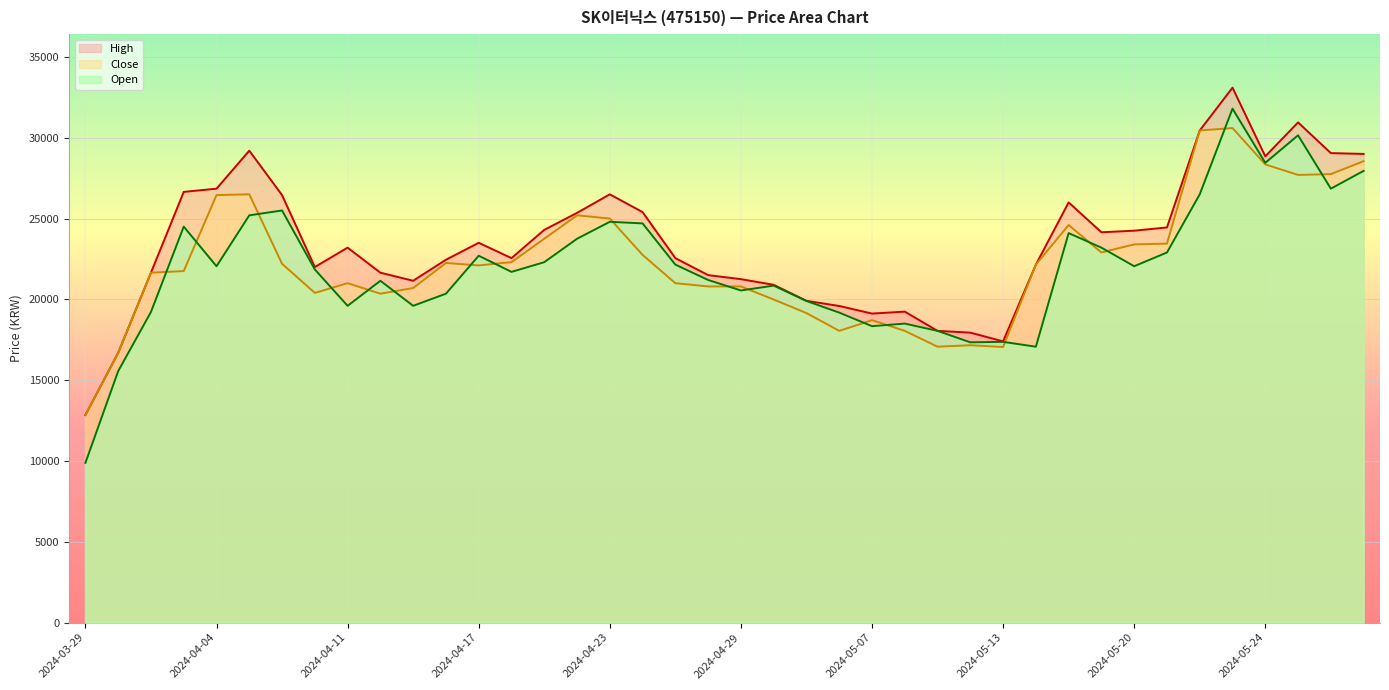

Rank the series by their average value, from highest to lowest.

High, Close, Open